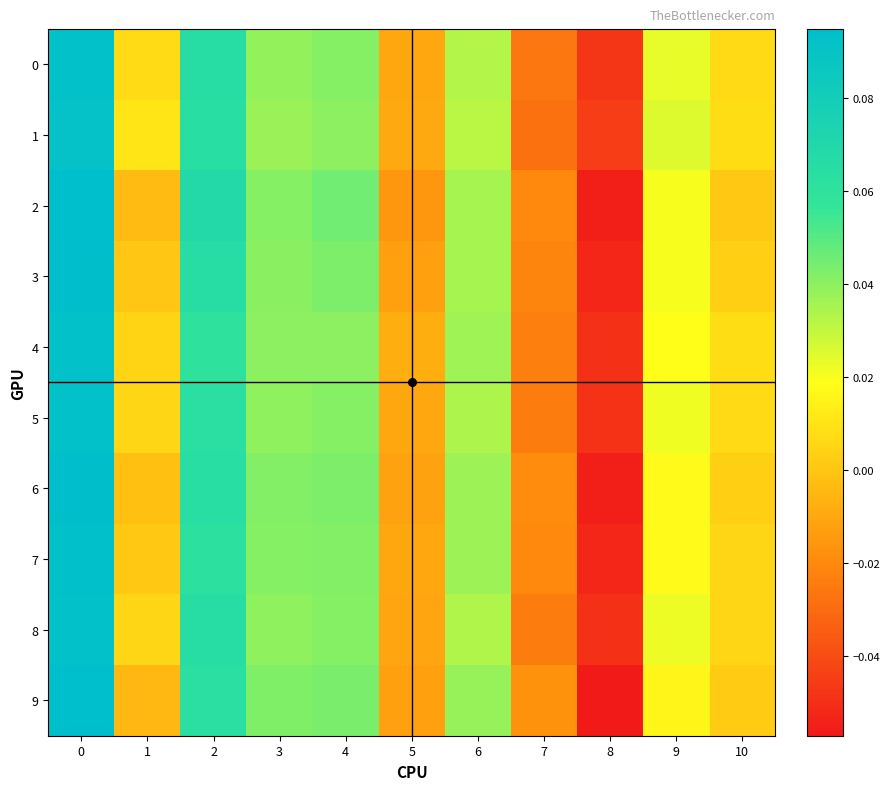

Reading right to left, extract all data points from this chart.

0: 10=0.0	9=0.0	8=-0.0	7=-0.0	6=0.0	5=-0.0	4=0.0	3=0.0	2=0.1	1=0.0	0=0.1
1: 10=0.0	9=0.0	8=-0.0	7=-0.0	6=0.0	5=-0.0	4=0.0	3=0.0	2=0.1	1=0.0	0=0.1
2: 10=0.0	9=0.0	8=-0.1	7=-0.0	6=0.0	5=-0.0	4=0.0	3=0.0	2=0.1	1=-0.0	0=0.1
3: 10=0.0	9=0.0	8=-0.1	7=-0.0	6=0.0	5=-0.0	4=0.0	3=0.0	2=0.1	1=0.0	0=0.1
4: 10=0.0	9=0.0	8=-0.0	7=-0.0	6=0.0	5=-0.0	4=0.0	3=0.0	2=0.1	1=0.0	0=0.1
5: 10=0.0	9=0.0	8=-0.0	7=-0.0	6=0.0	5=-0.0	4=0.0	3=0.0	2=0.1	1=0.0	0=0.1
6: 10=0.0	9=0.0	8=-0.1	7=-0.0	6=0.0	5=-0.0	4=0.0	3=0.0	2=0.1	1=-0.0	0=0.1
7: 10=0.0	9=0.0	8=-0.1	7=-0.0	6=0.0	5=-0.0	4=0.0	3=0.0	2=0.1	1=0.0	0=0.1
8: 10=0.0	9=0.0	8=-0.0	7=-0.0	6=0.0	5=-0.0	4=0.0	3=0.0	2=0.1	1=0.0	0=0.1
9: 10=0.0	9=0.0	8=-0.1	7=-0.0	6=0.0	5=-0.0	4=0.0	3=0.0	2=0.1	1=-0.0	0=0.1